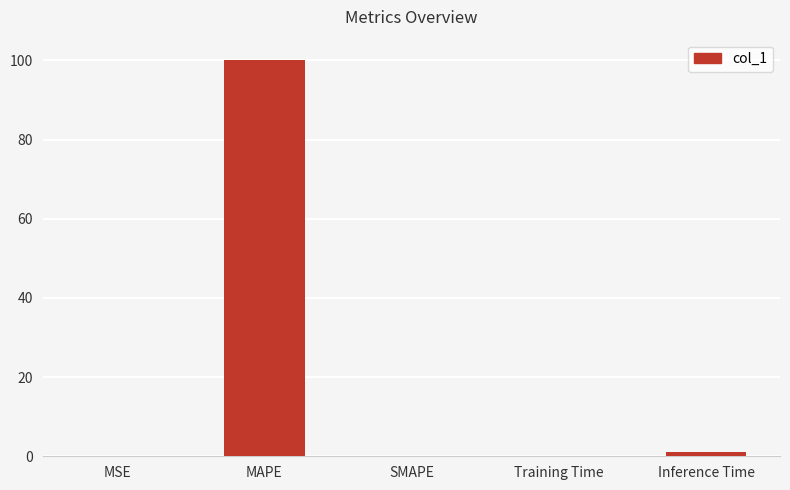

What is the sum of all values?

101.4